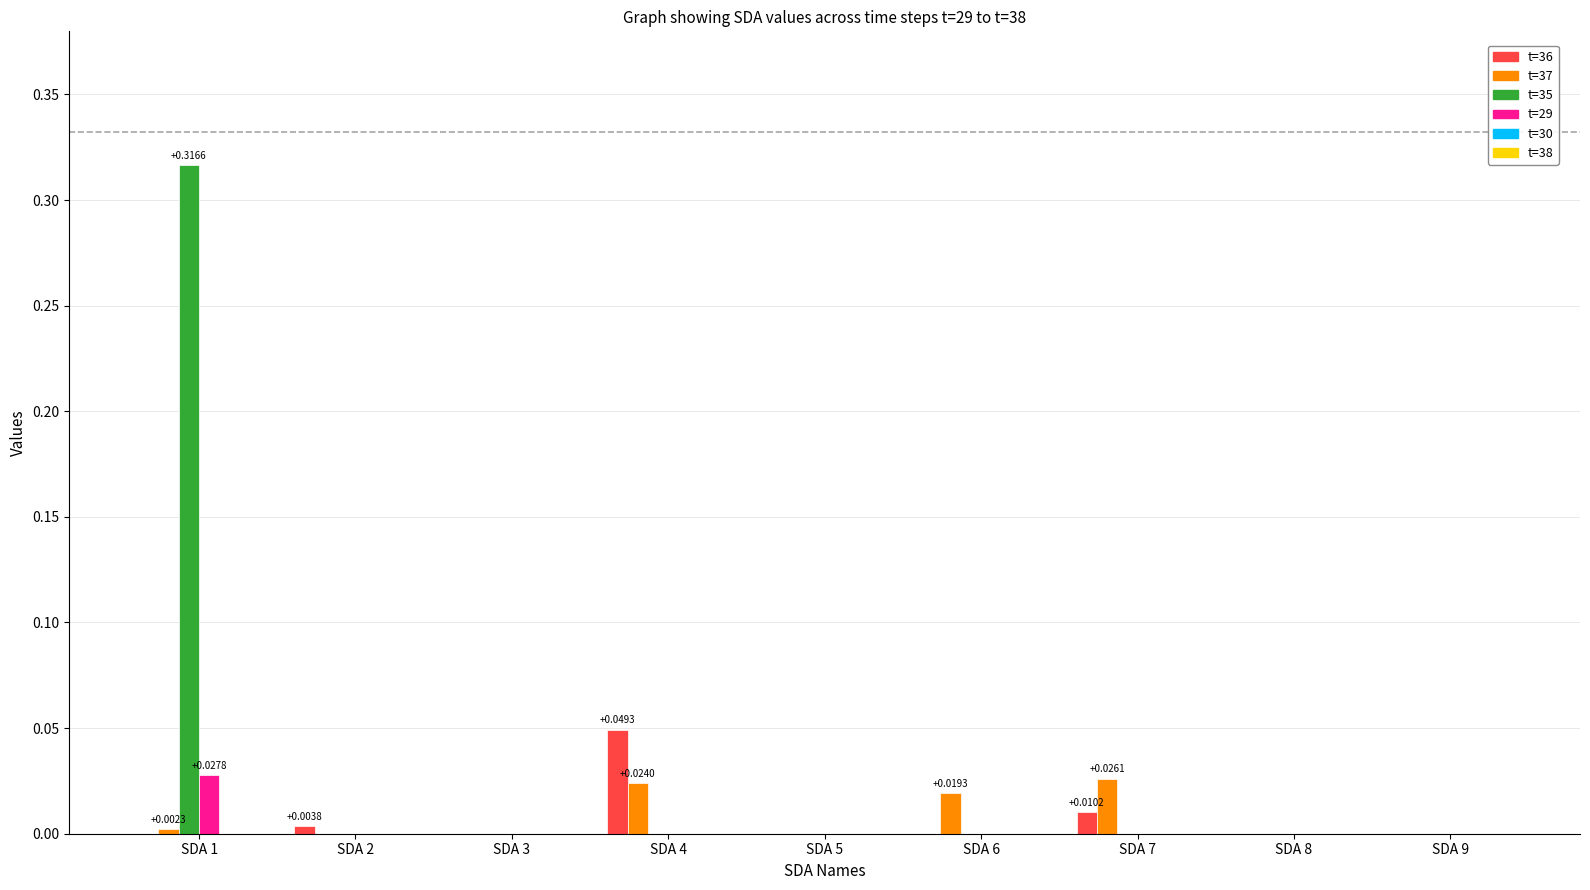

At which category is the sum across all series the highest?

SDA 1